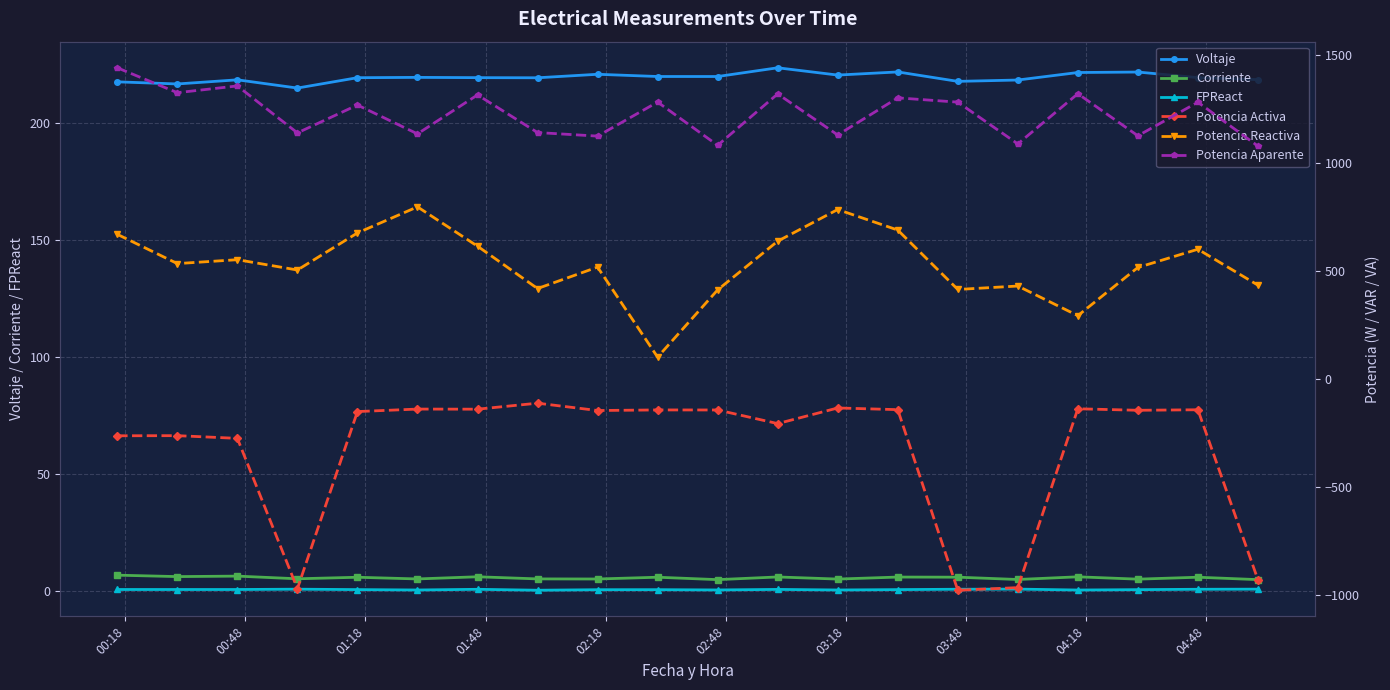

How many lines are shown in the chart?

6